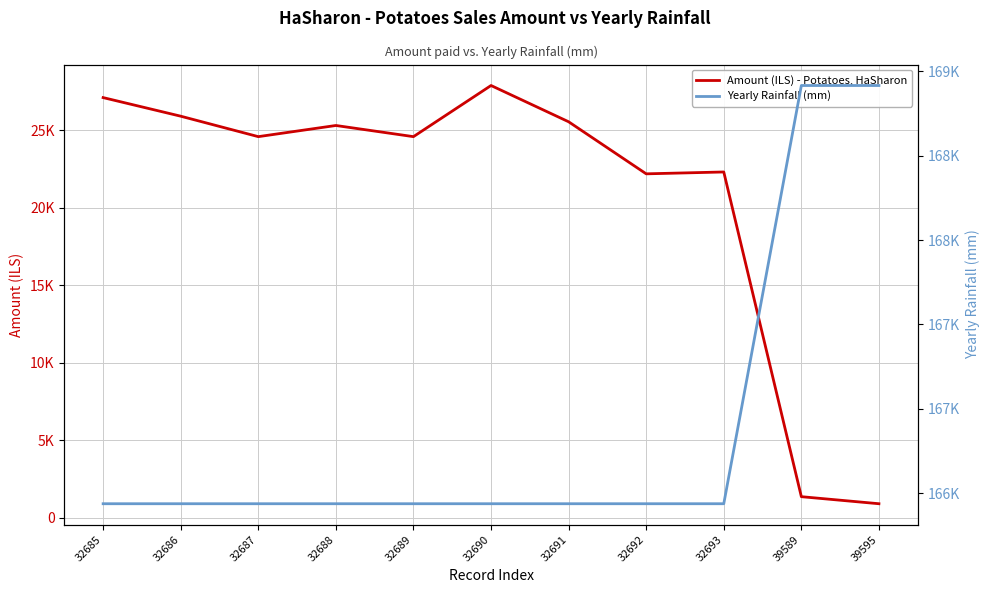

What is the sum of all Amount (ILS) - Potatoes, HaSharon values?

227815.0